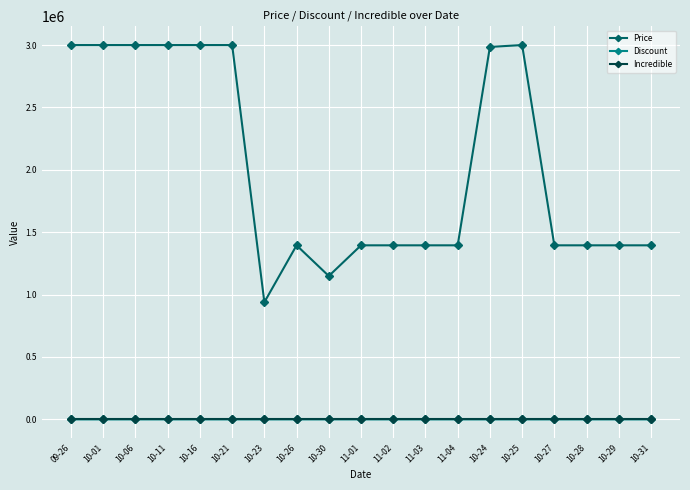

Is this an area chart (filled region under the line)?

No